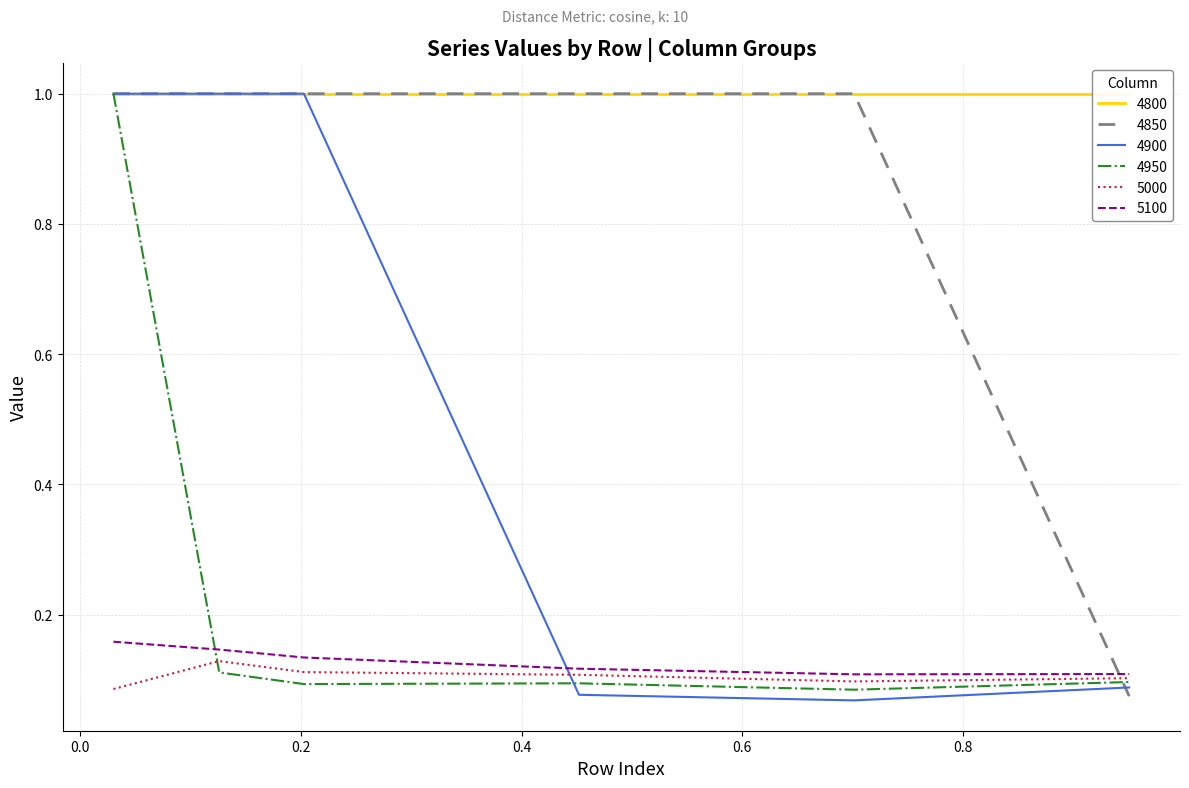

At which category is the sum across all series the highest?

0.03013698630136986